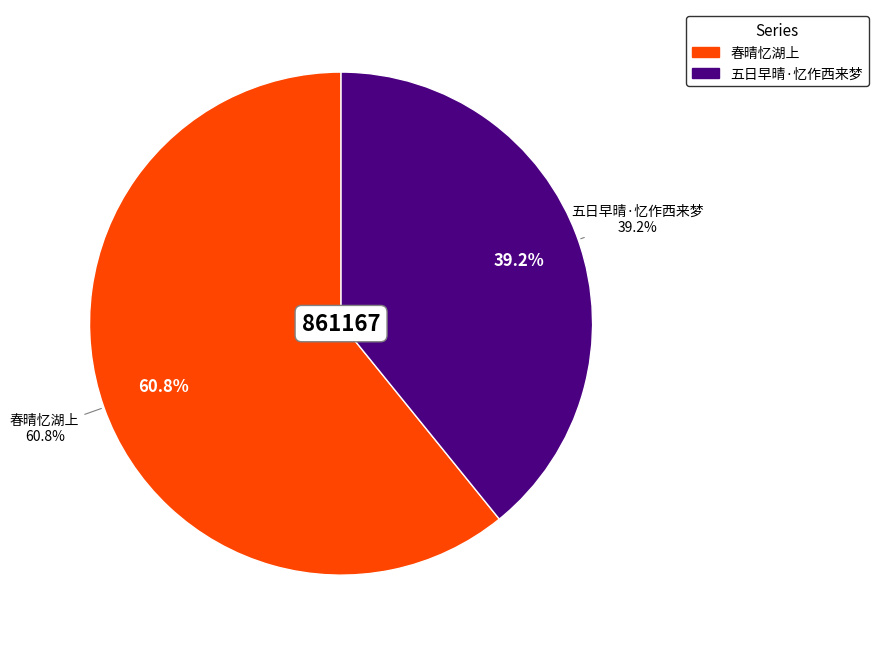

Does 五日早晴·忆作西来梦 account for over 50% of the chart?

No